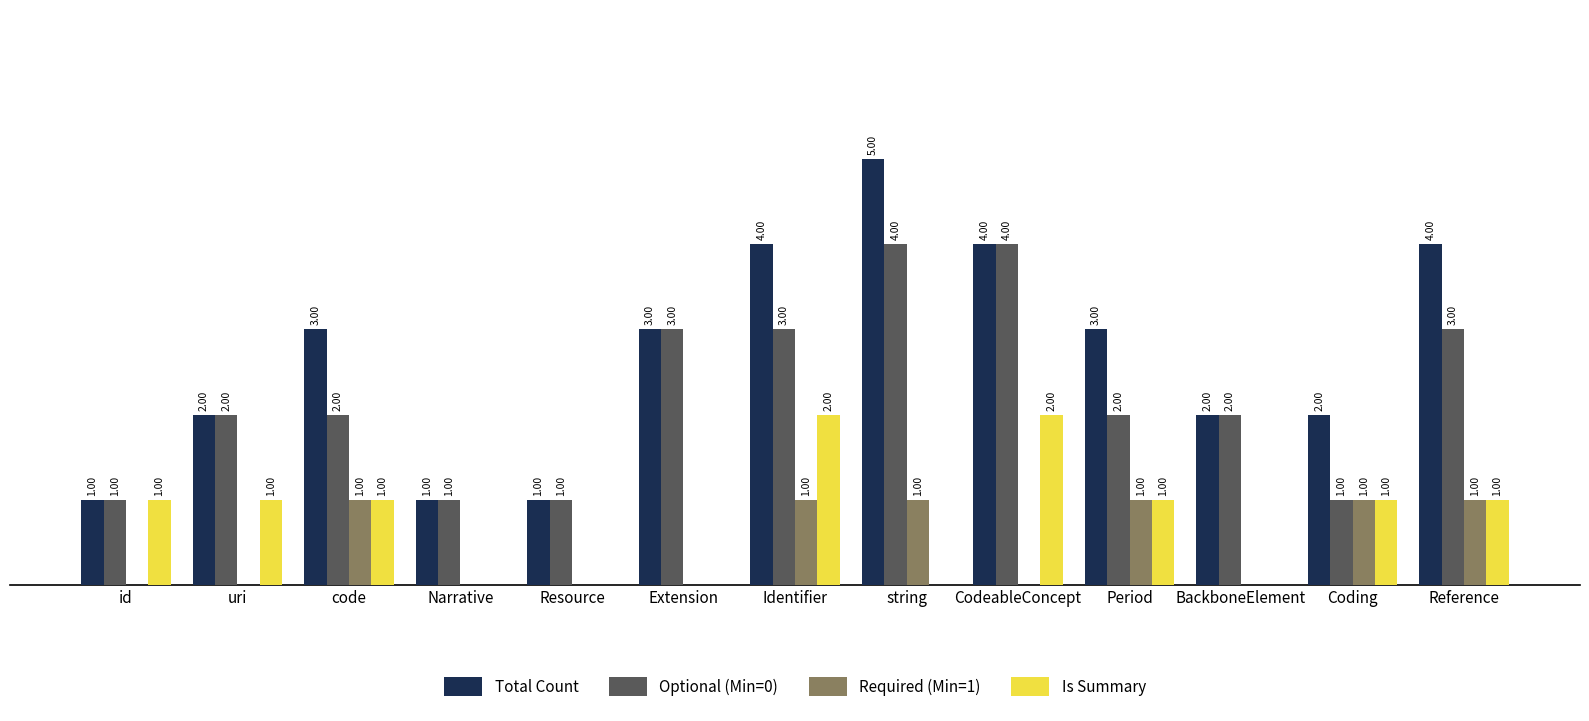

Which series has the largest total across all categories?

Total Count